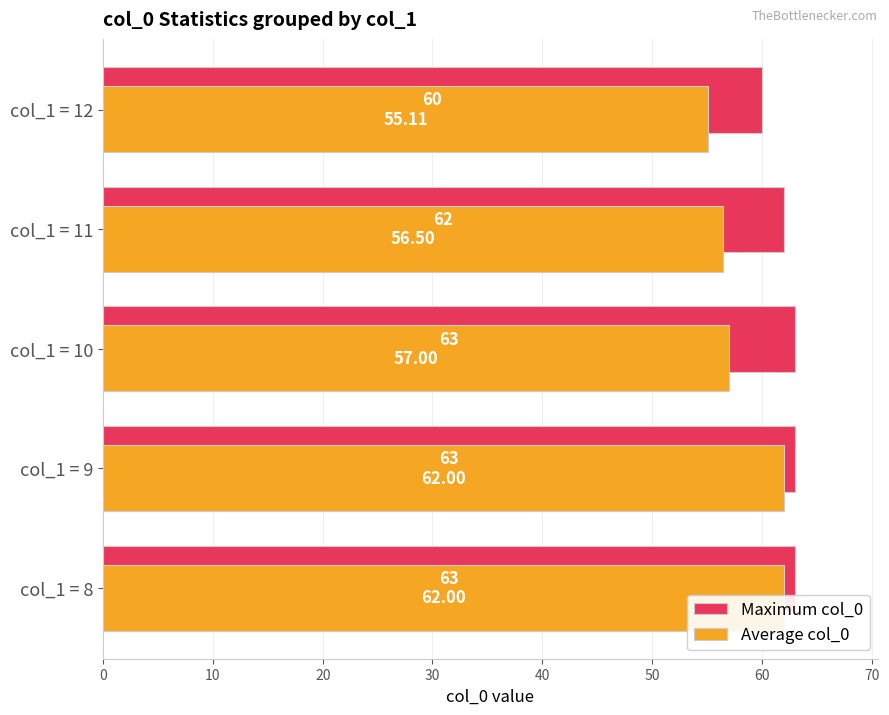

What is the difference between the maximum and minimum values in the Average col_0 series?

6.9